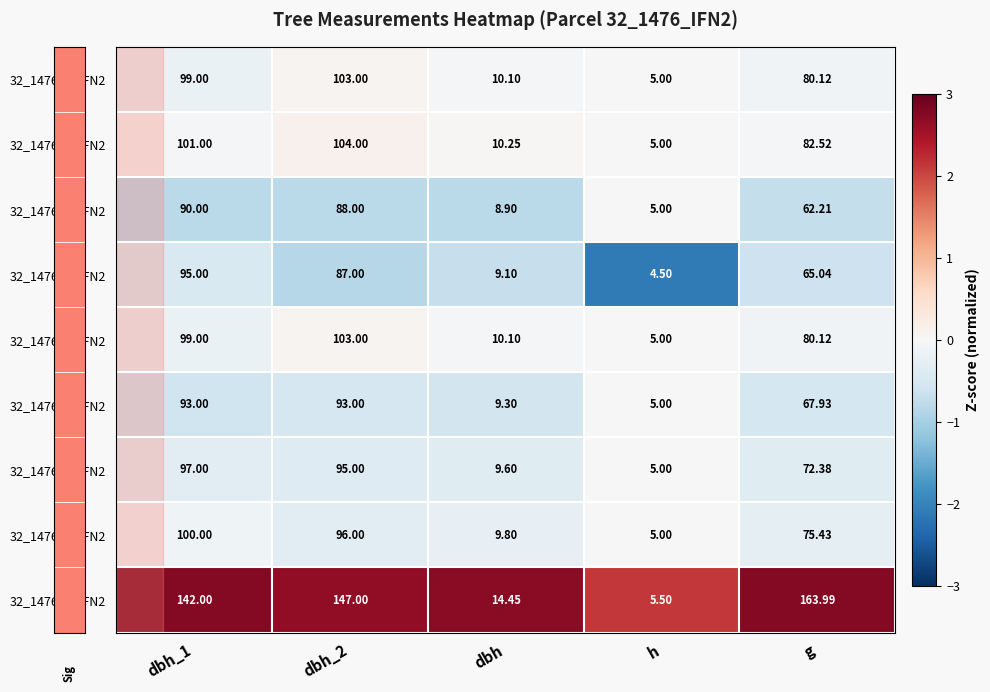

Where is 32_1476_1_IFN2 nearest to the value 54?

g